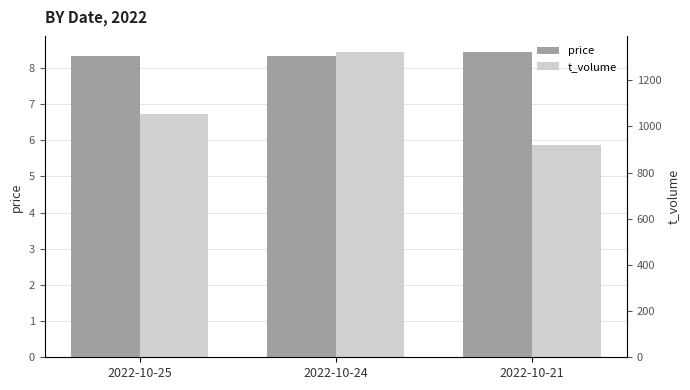

What is the minimum value shown in the chart?

8.3